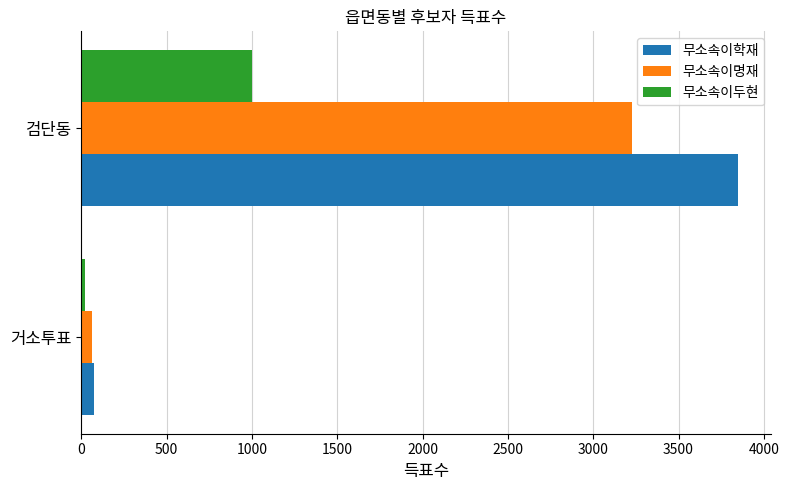

The 무소속이학재 series shows 3849 at 검단동. True or false?

True